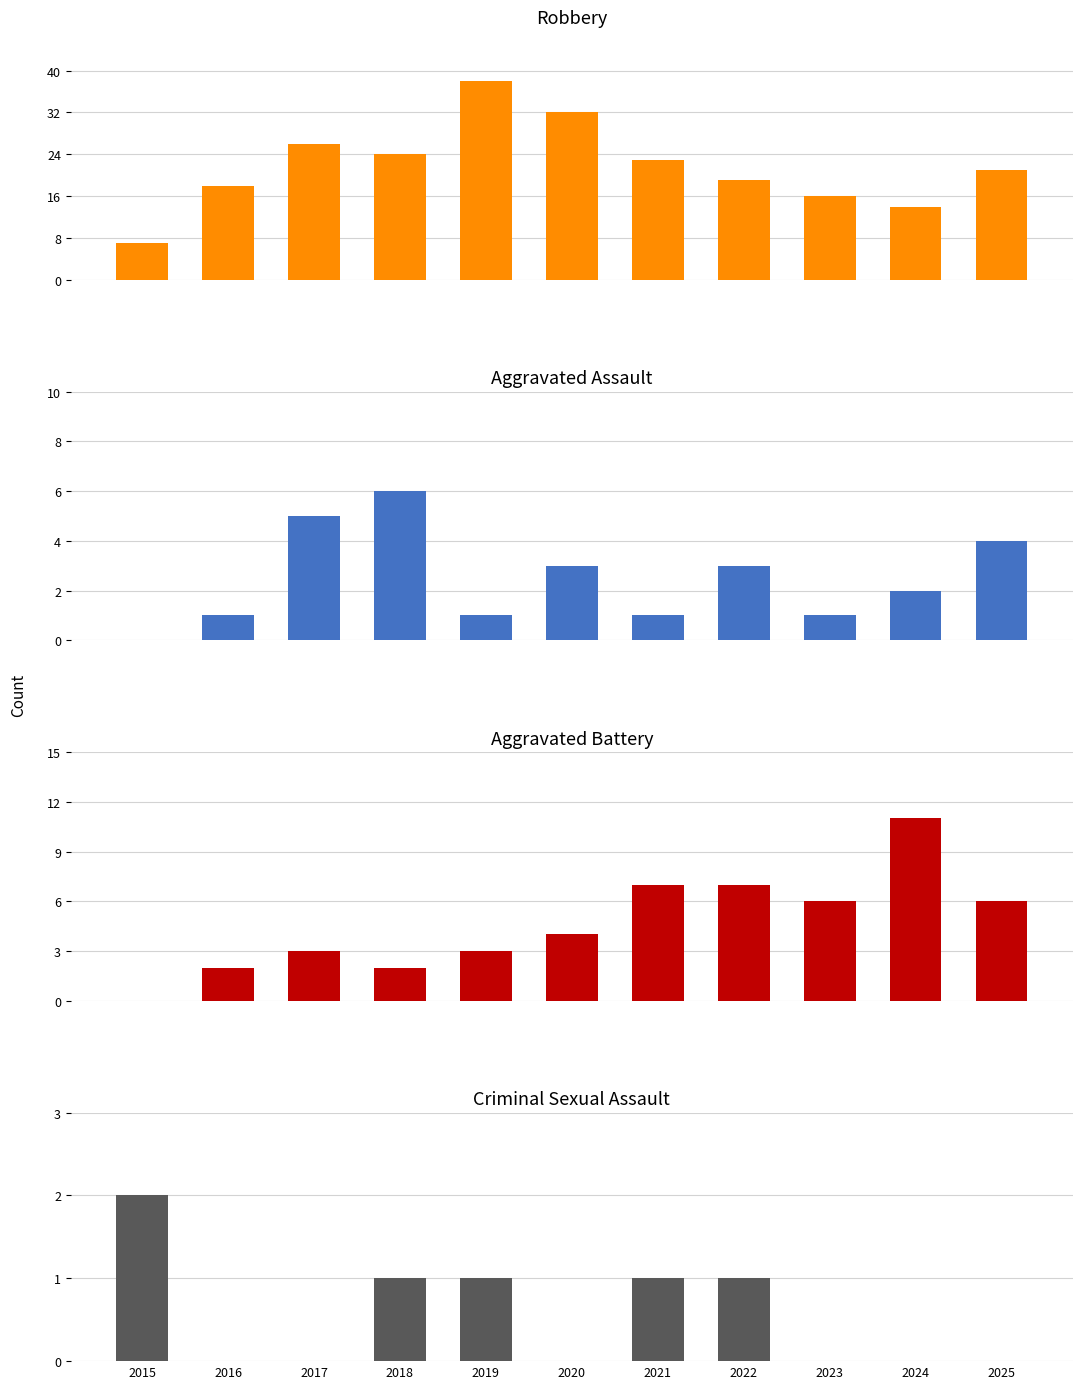

Reading left to right, what are all the values shown in this chart?

Robbery: 2015=7	2016=18	2017=26	2018=24	2019=38	2020=32	2021=23	2022=19	2023=16	2024=14	2025=21
Aggravated Assault: 2015=0	2016=1	2017=5	2018=6	2019=1	2020=3	2021=1	2022=3	2023=1	2024=2	2025=4
Aggravated Battery: 2015=0	2016=2	2017=3	2018=2	2019=3	2020=4	2021=7	2022=7	2023=6	2024=11	2025=6
Criminal Sexual Assault: 2015=2	2016=0	2017=0	2018=1	2019=1	2020=0	2021=1	2022=1	2023=0	2024=0	2025=0